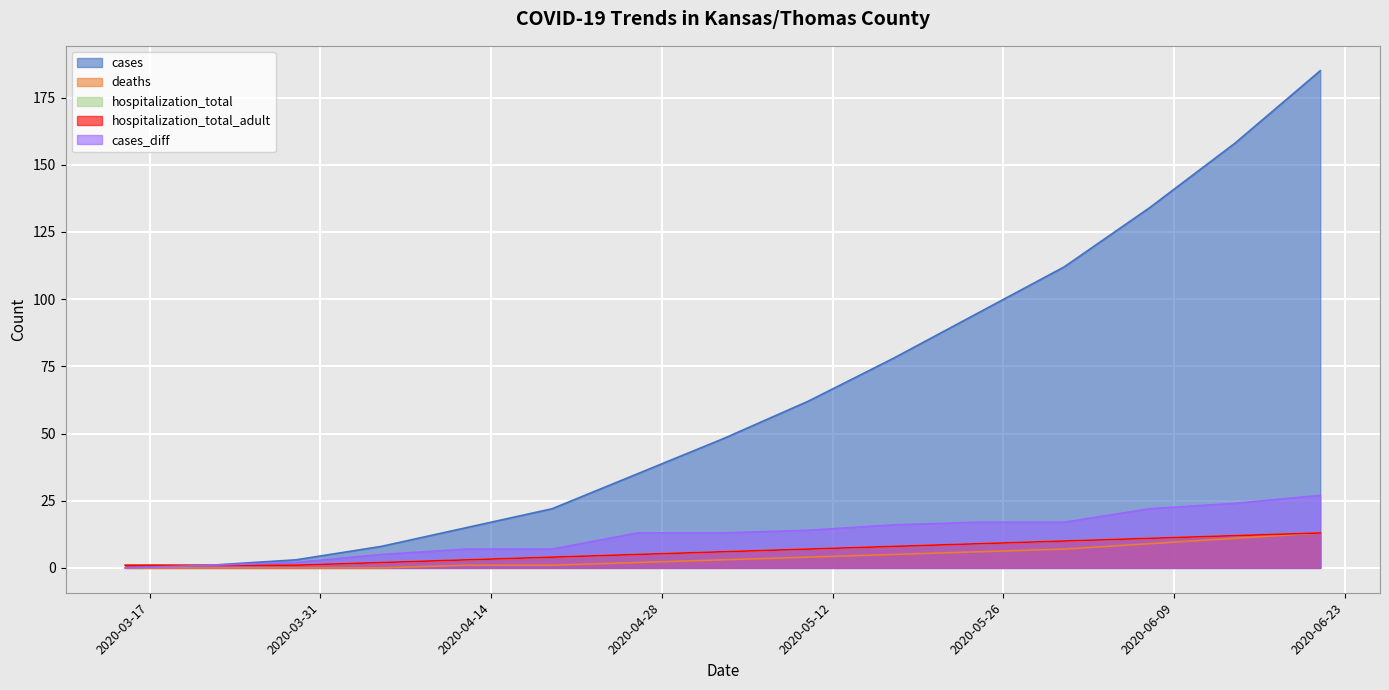

Reading left to right, extract all data points from this chart.

cases: 0	1	3	8	15	22	35	48	62	78	95	112	134	158	185
deaths: 0	0	0	0	1	1	2	3	4	5	6	7	9	11	13
hospitalization_total: 1	1	1	2	3	4	5	6	7	8	9	10	11	12	13
hospitalization_total_adult: 1	1	1	2	3	4	5	6	7	8	9	10	11	12	13
cases_diff: 0	1	2	5	7	7	13	13	14	16	17	17	22	24	27